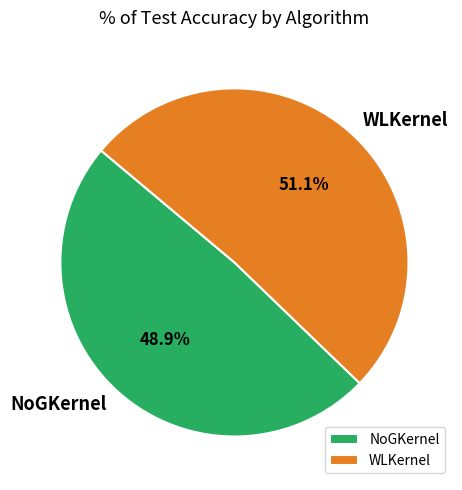

To the nearest percent, what is the average slice percentage?

50%